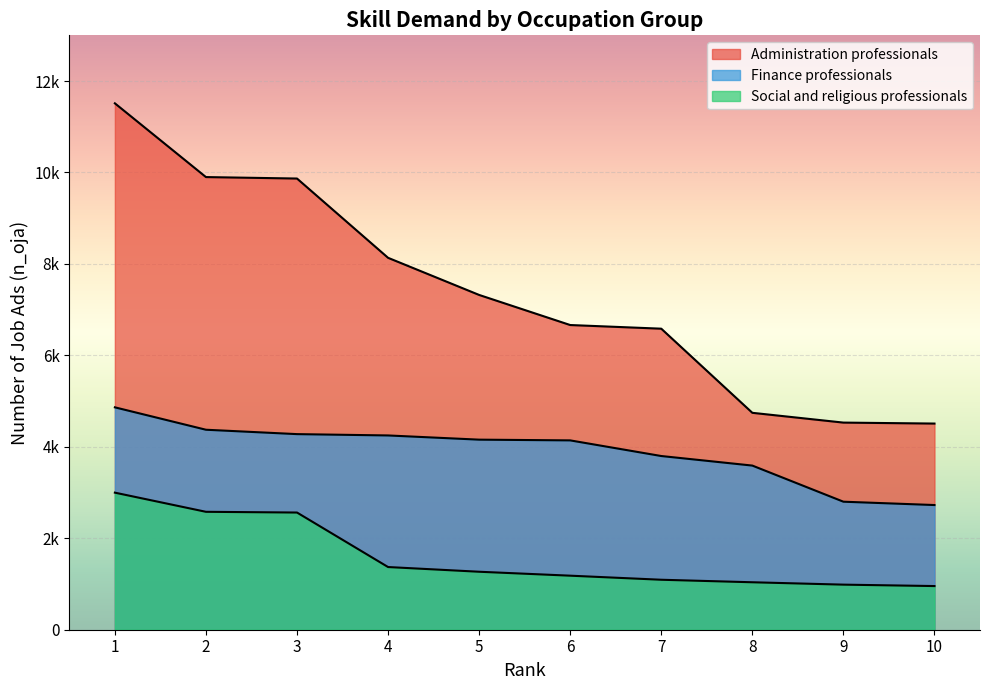

Reading left to right, transcribe all the data shown in this chart.

Administration professionals: 1=11513	2=9900	3=9868	4=8134	5=7322	6=6664	7=6584	8=4744	9=4530	10=4509
Finance professionals: 1=4864	2=4374	3=4278	4=4249	5=4157	6=4141	7=3799	8=3590	9=2800	10=2727
Social and religious professionals: 1=2998	2=2579	3=2563	4=1371	5=1268	6=1182	7=1093	8=1038	9=986	10=955